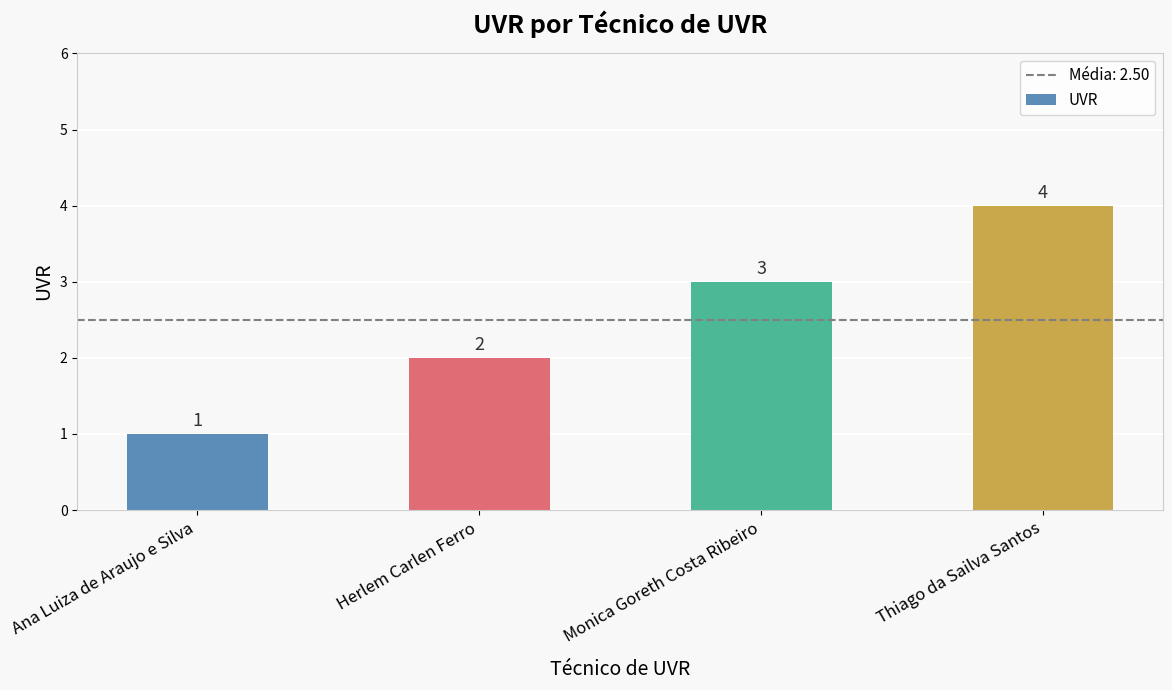

What is the difference between the second highest and minimum values?

2